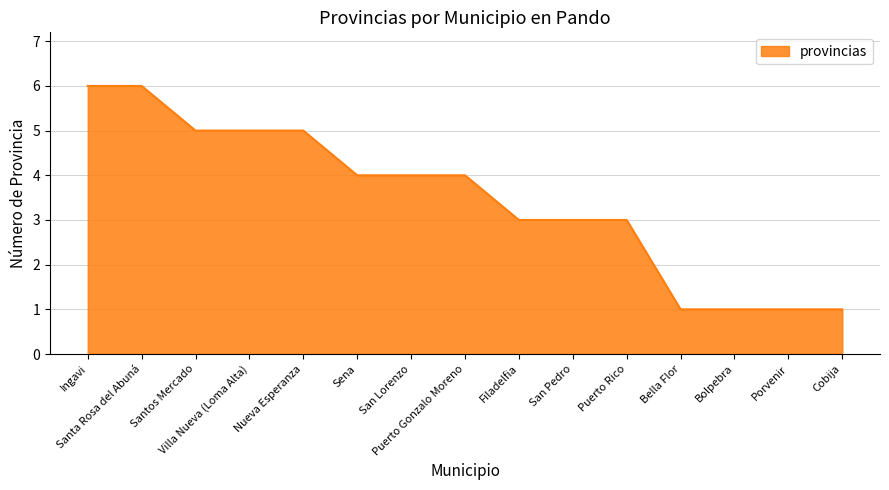

What is the difference between the maximum and minimum values?

5